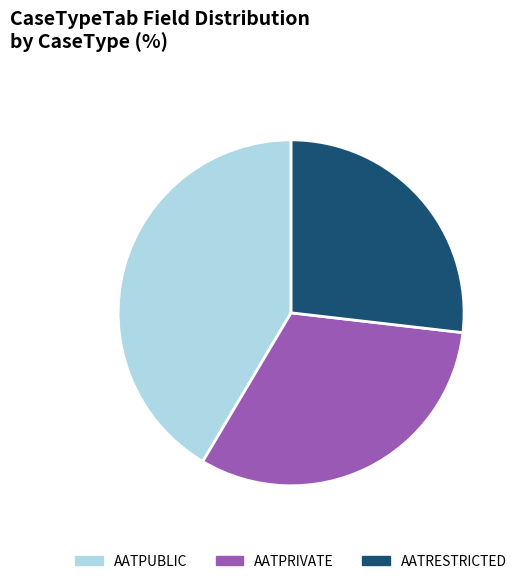

True or false: AATPUBLIC accounts for 55% of the total.

False